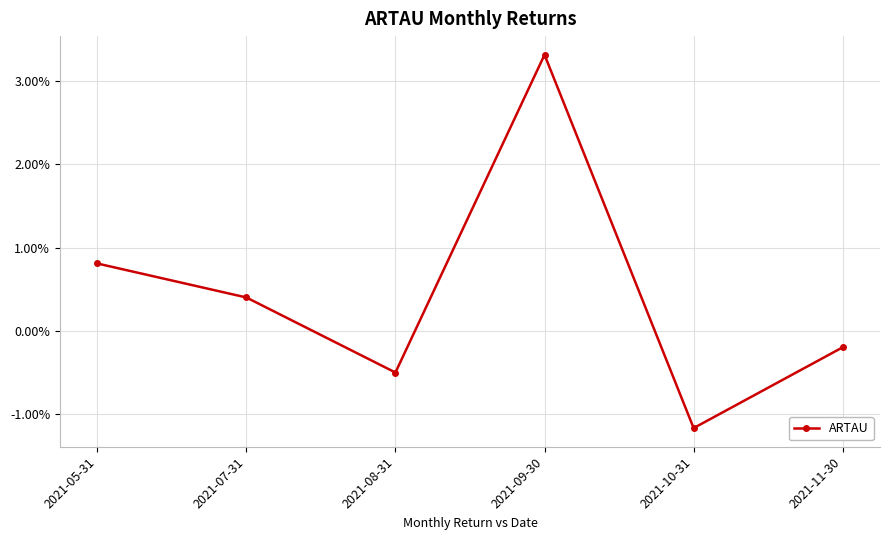

Does the chart have visible grid lines?

Yes